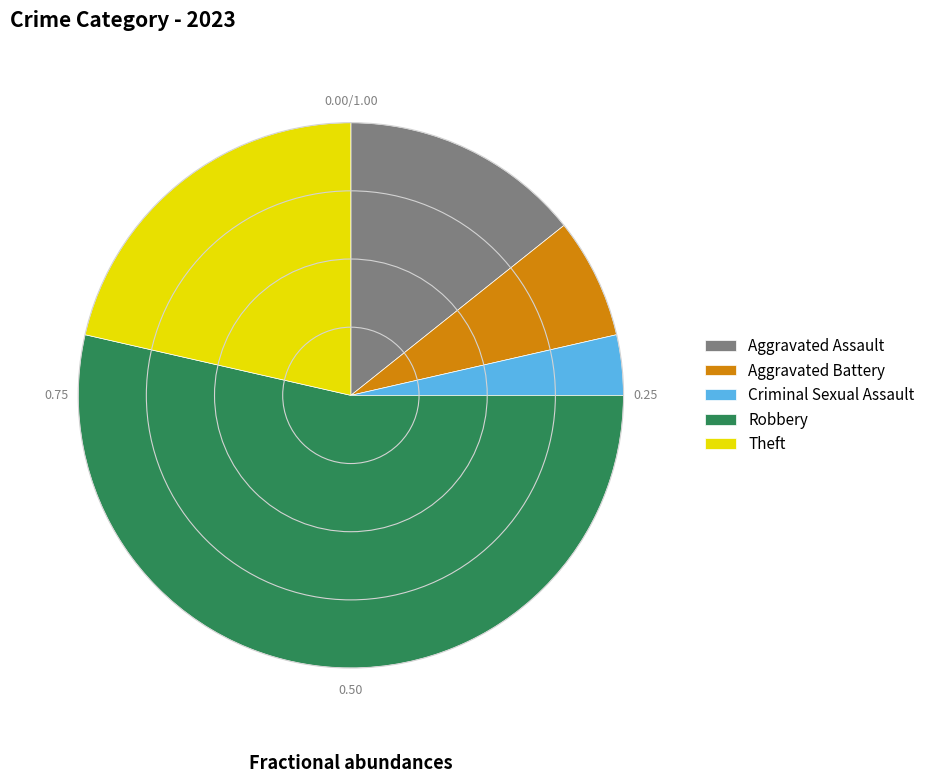

Is there any slice that represents more than half of the pie?

Yes